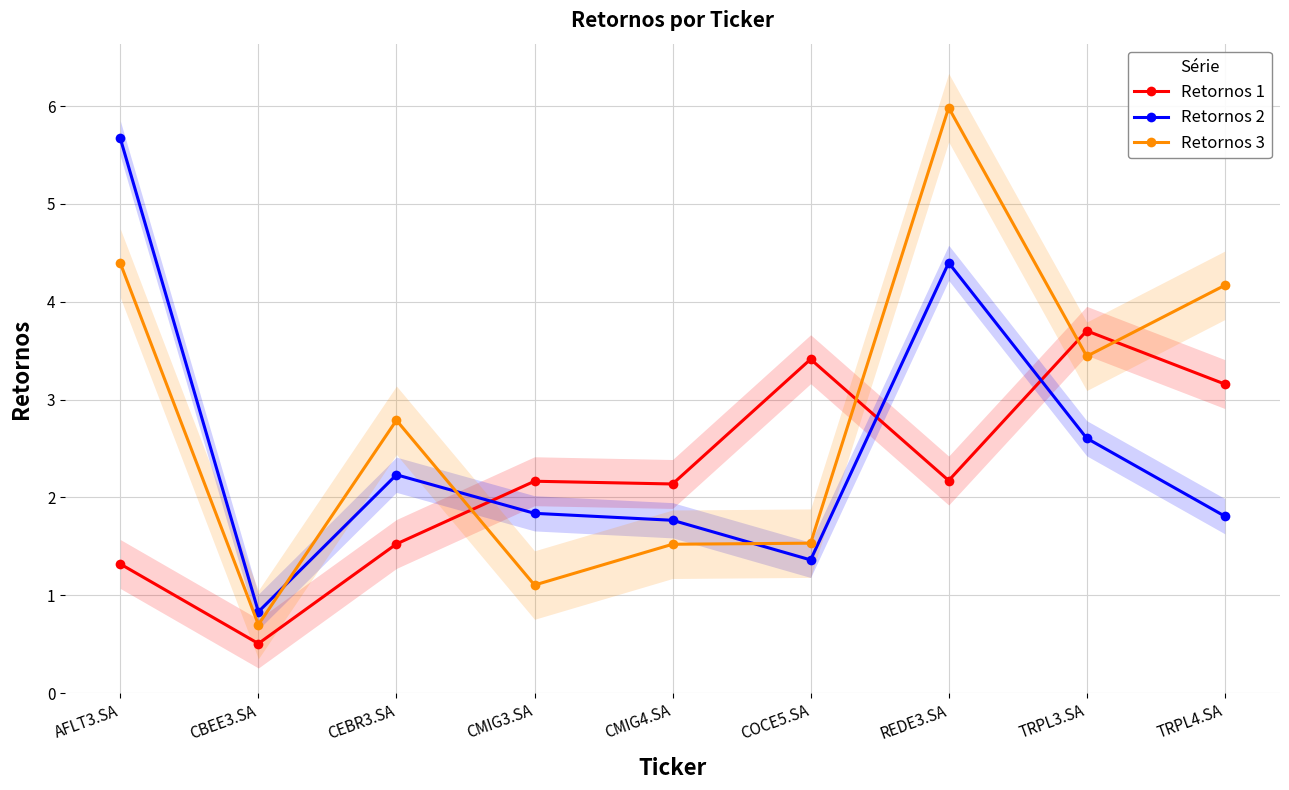

At how many categories does at least one series exceed 4?

3